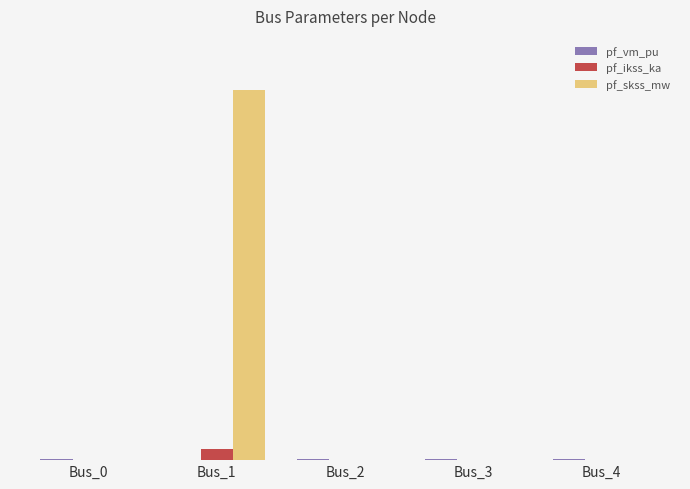

Reading left to right, extract all data points from this chart.

pf_vm_pu: 0.8	0.0	0.7	1.0	1.0
pf_ikss_ka: 0.0	10.1	0.0	0.0	0.0
pf_skss_mw: 0.0	349.3	0.0	0.0	0.0